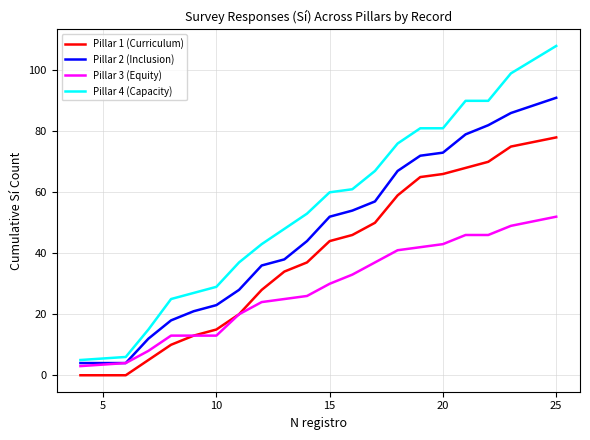

How many categories are shown in the chart?

20